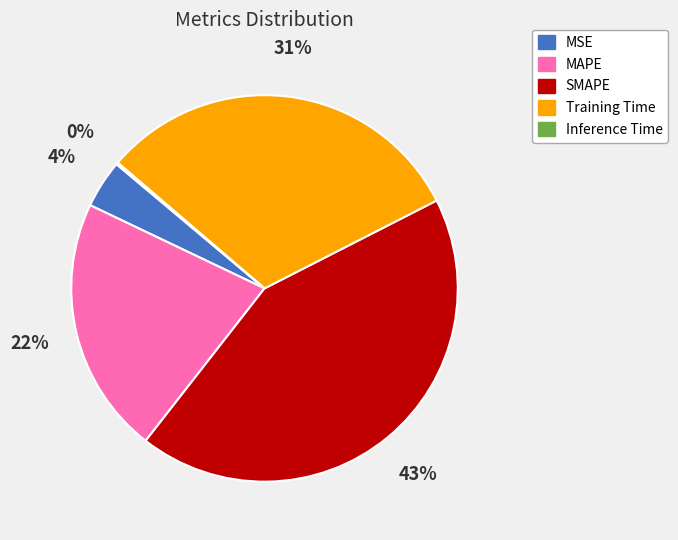

Does MSE represent more than half of the total?

No